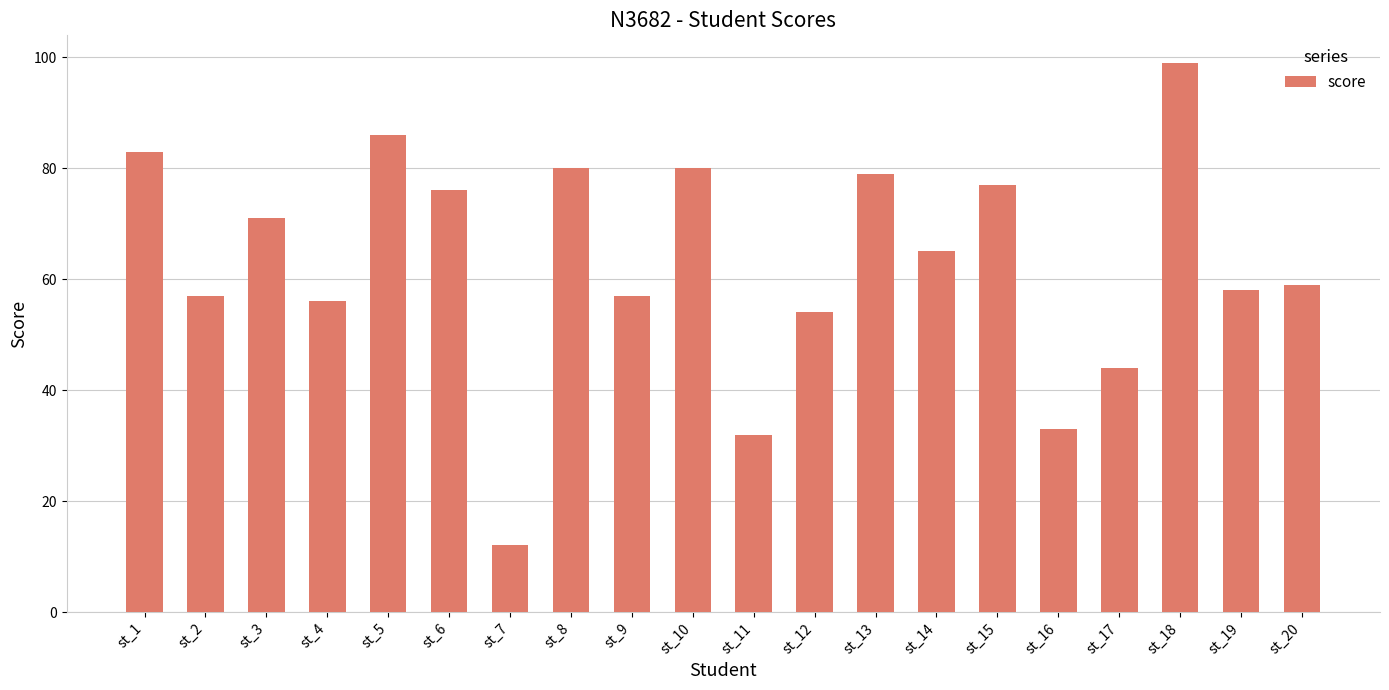

At which category does the chart reach its minimum across all series?

st_7